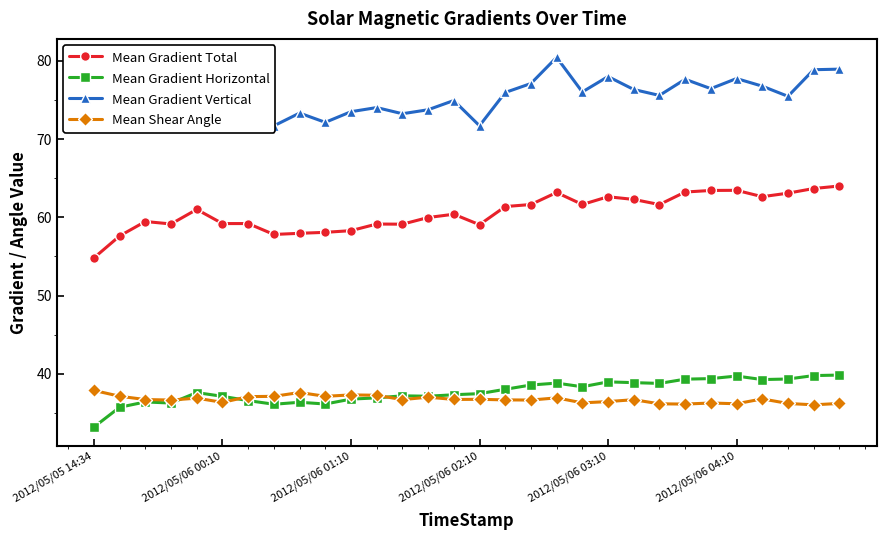

What is the average value of the Mean Shear Angle series?

36.7